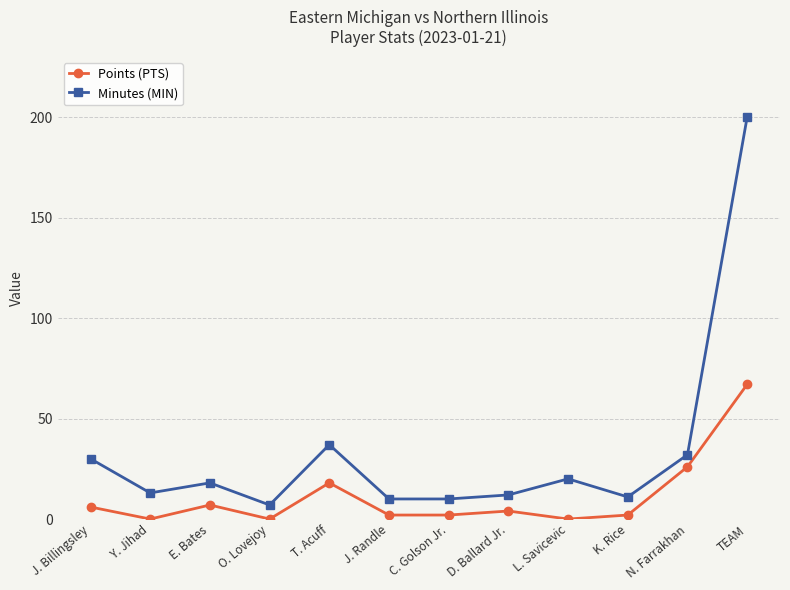

Reading left to right, extract all data points from this chart.

Points (PTS): J. Billingsley=6	Y. Jihad=0	E. Bates=7	O. Lovejoy=0	T. Acuff=18	J. Randle=2	C. Golson Jr.=2	D. Ballard Jr.=4	L. Savicevic=0	K. Rice=2	N. Farrakhan=26	TEAM=67
Minutes (MIN): J. Billingsley=30	Y. Jihad=13	E. Bates=18	O. Lovejoy=7	T. Acuff=37	J. Randle=10	C. Golson Jr.=10	D. Ballard Jr.=12	L. Savicevic=20	K. Rice=11	N. Farrakhan=32	TEAM=200